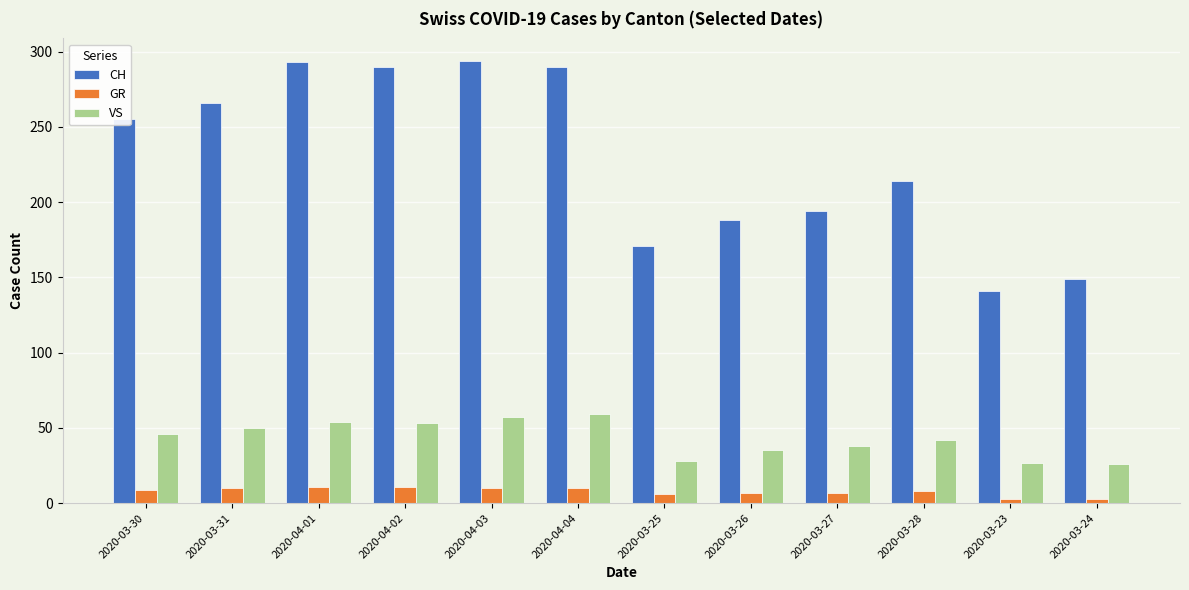

Is the value of VS at 2020-04-02 greater than the value of GR at 2020-04-03?

Yes